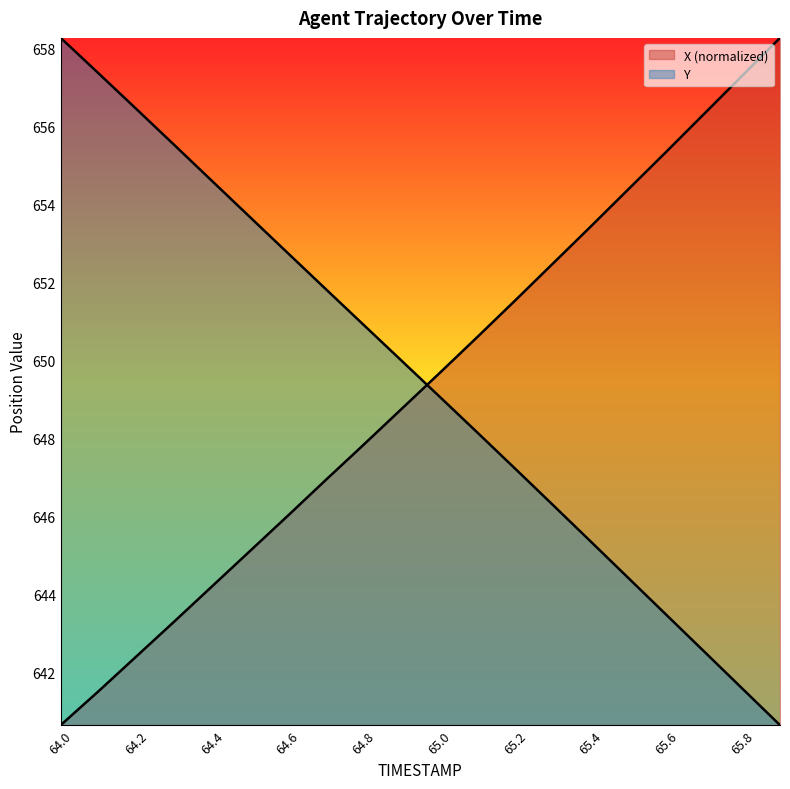

At which category does the chart reach its peak across all series?

65.9